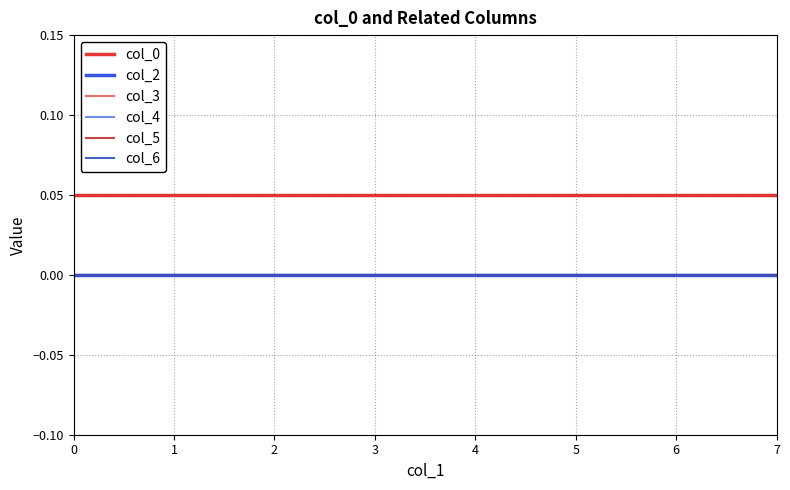

Does the chart have visible grid lines?

Yes